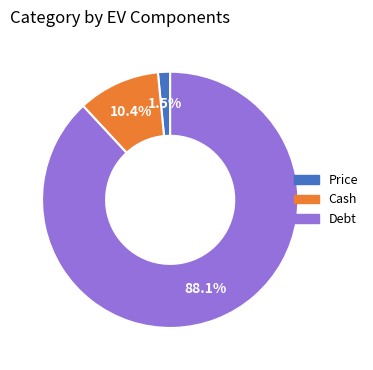

What percentage is the Cash slice, to the nearest percent?

10%